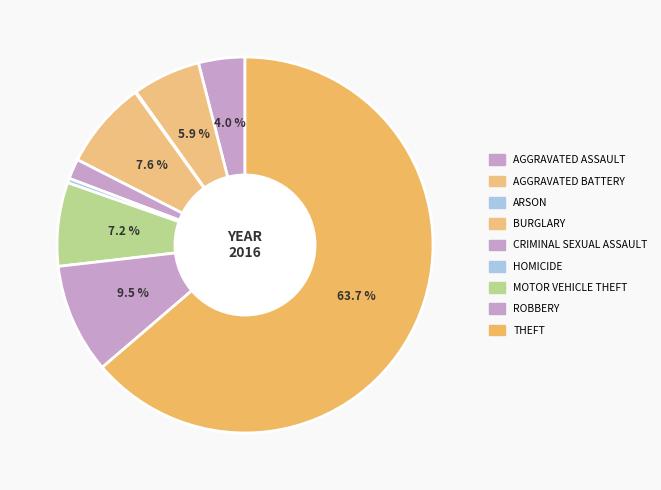

How many segments does this pie chart have?

9